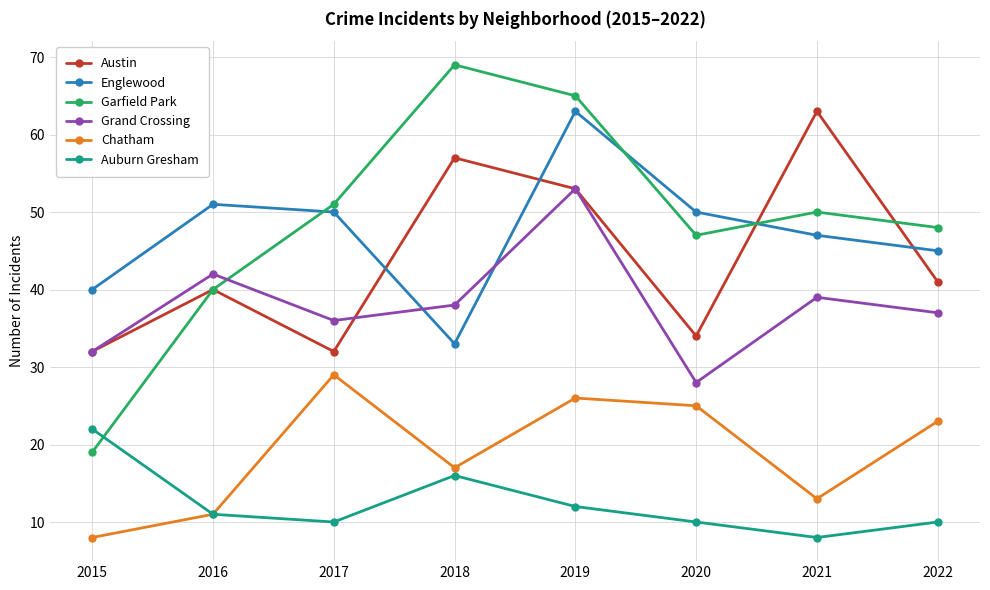

True or false: Garfield Park and Auburn Gresham cross at least once.

True